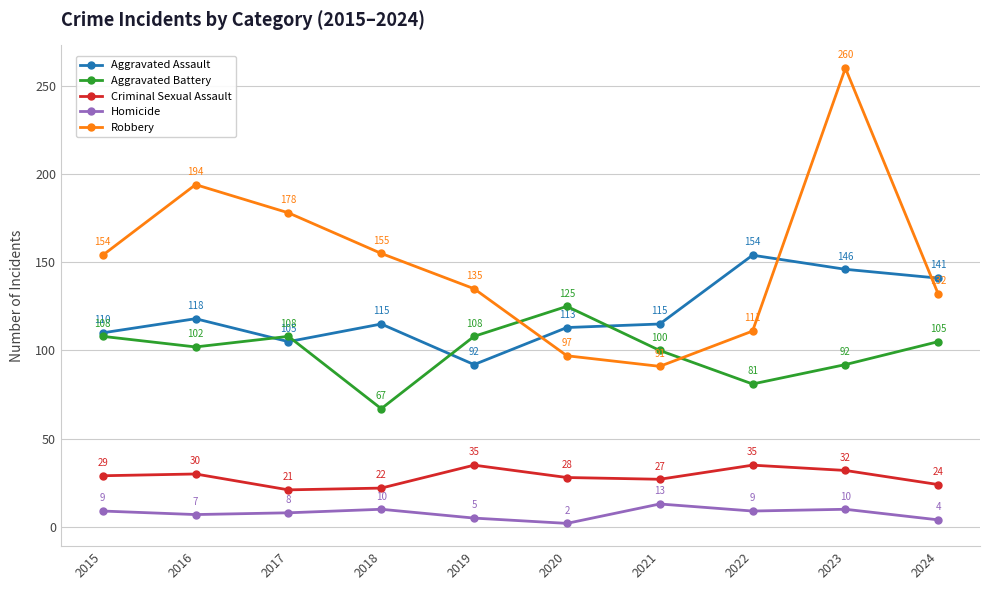

Which series has the largest total across all categories?

Robbery